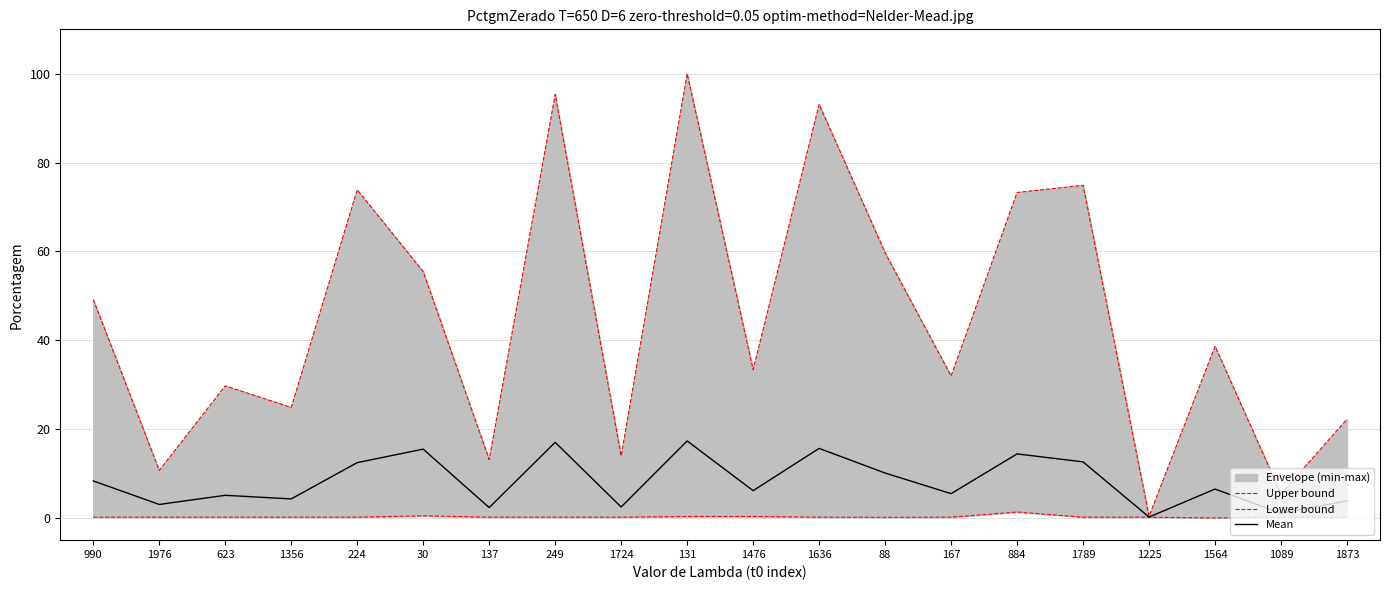

How many interior local peaks does the Upper bound series have?

7